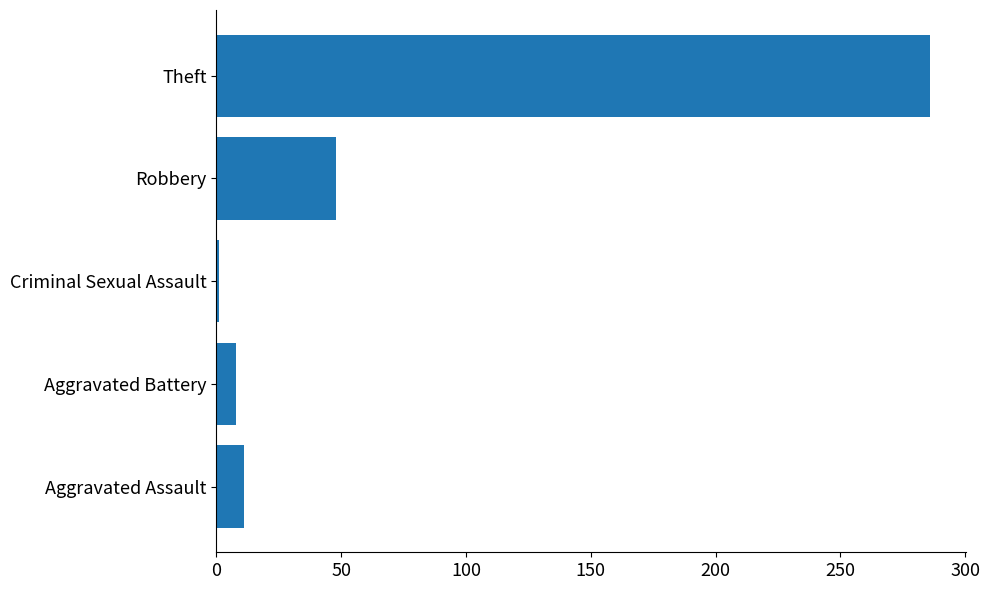

What value does the data have at Theft?

286